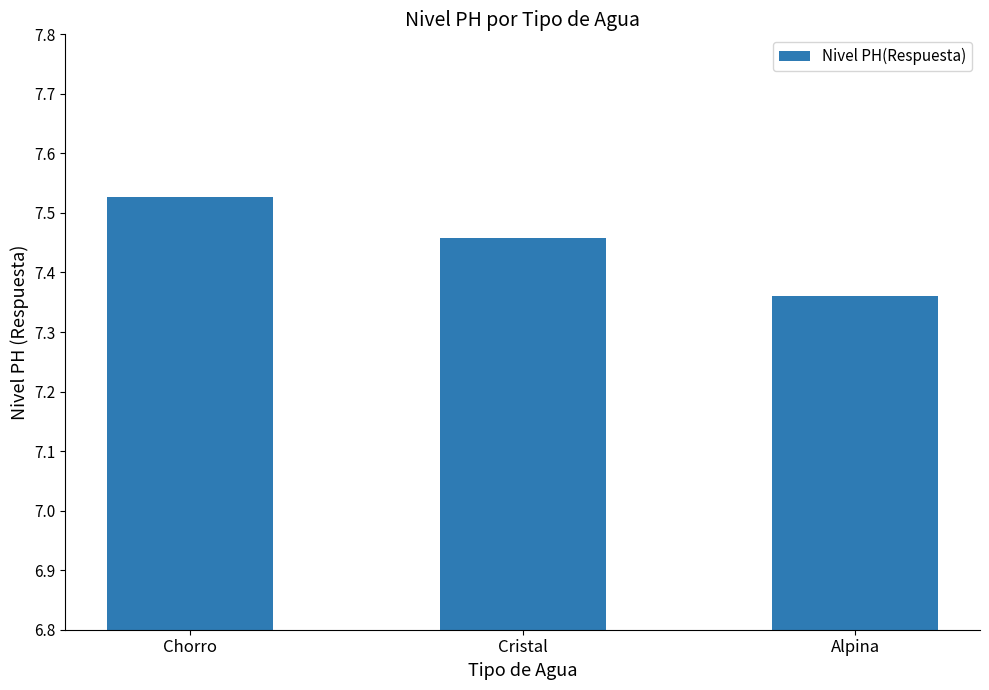

Which has a higher value, Alpina or Cristal?

Cristal